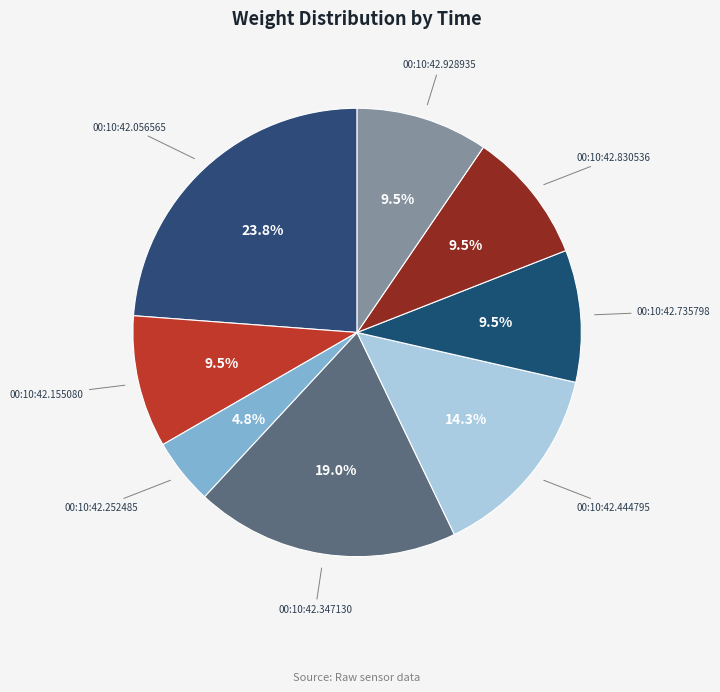

To the nearest percent, what is the difference between the largest and smallest slice percentages?

19%